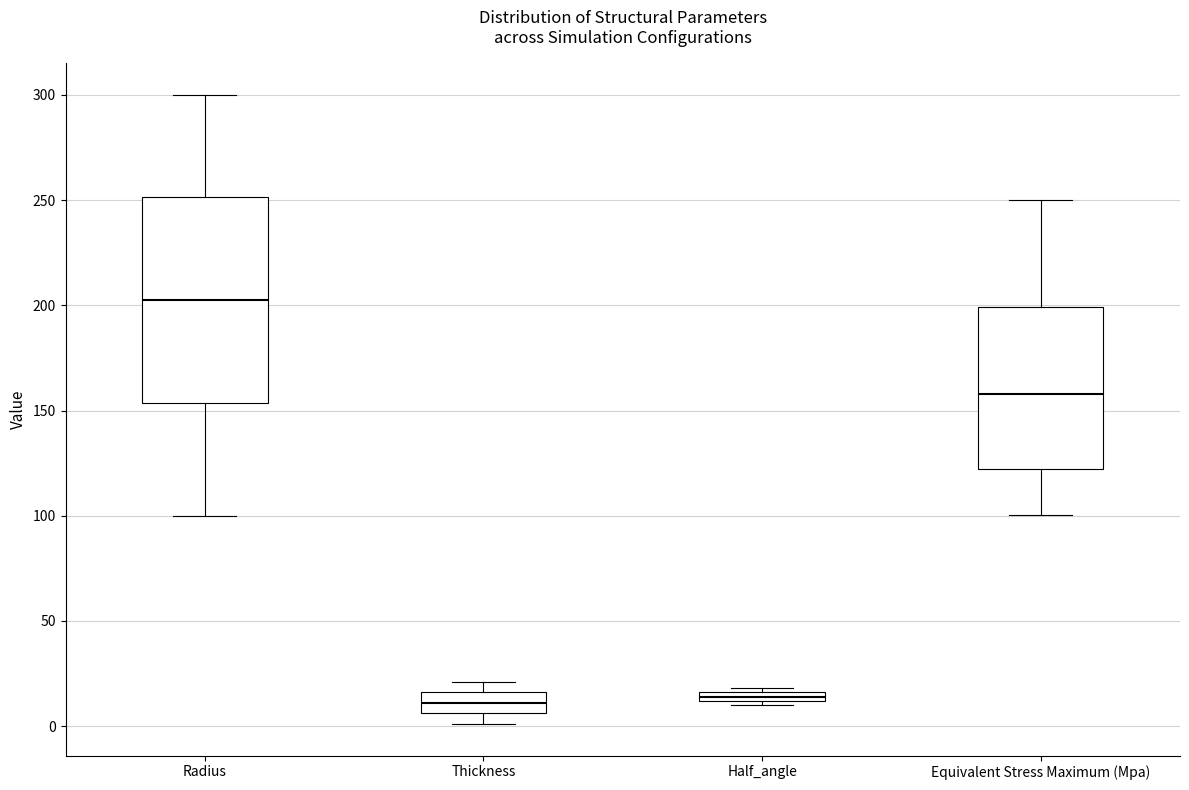

Where does the upper whisker of the box for Equivalent Stress Maximum (Mpa) end on the y-axis? The values are not printed on the chart, so give them approximately, as read against the axis.

250